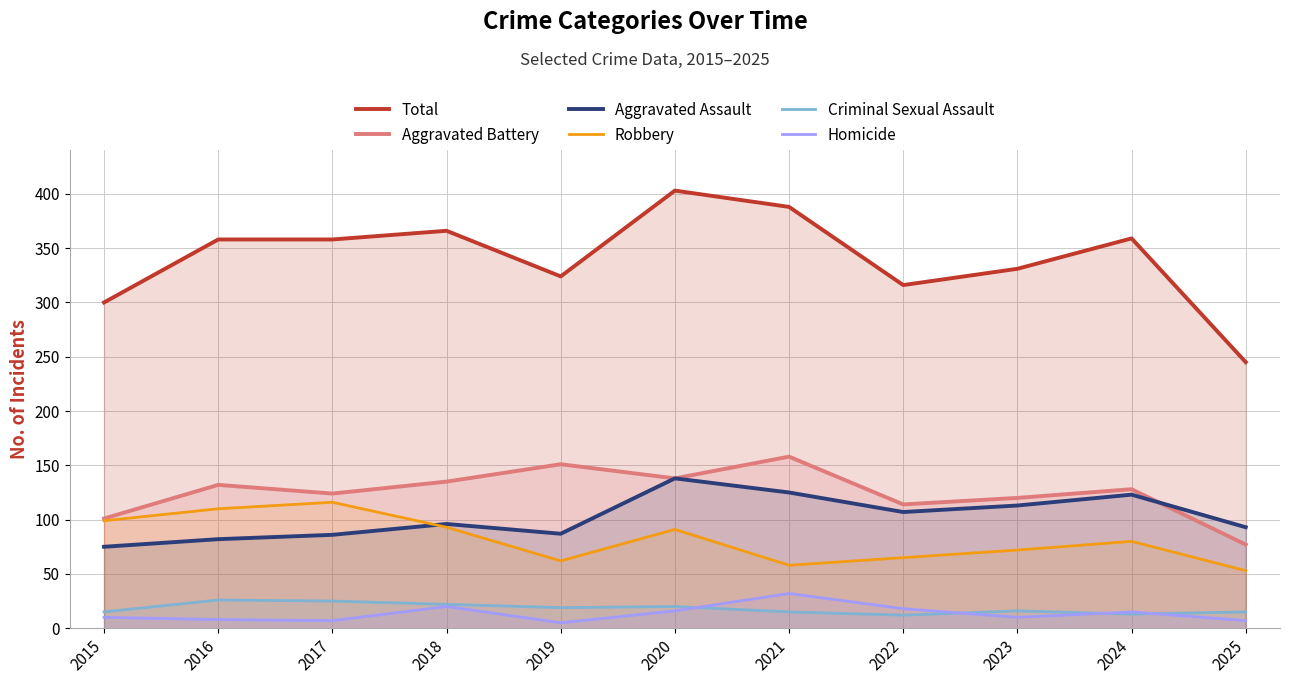

At 2017, list the series in order from smallest to largest.

Homicide, Criminal Sexual Assault, Aggravated Assault, Robbery, Aggravated Battery, Total